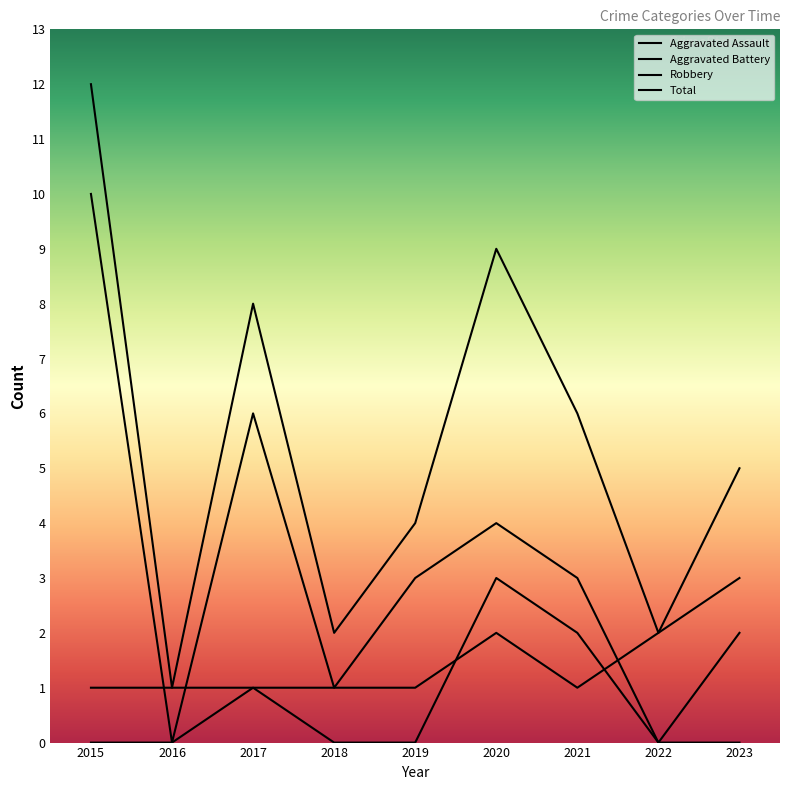

List the series in order of their overall mean, highest first.

Total, Robbery, Aggravated Battery, Aggravated Assault